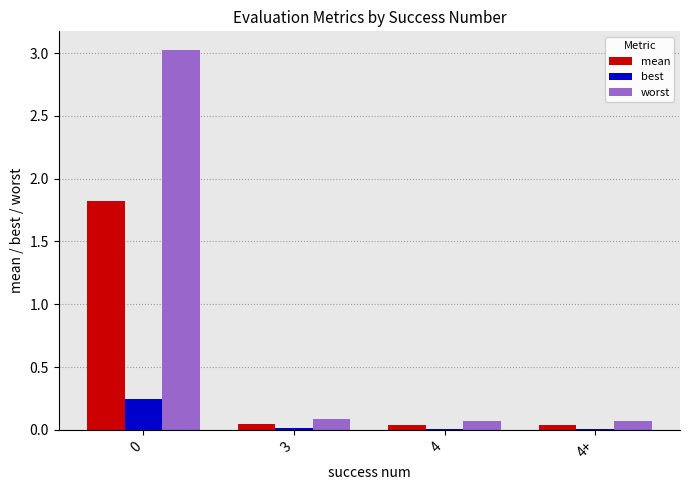

Which series changed the most between 0 and 3?

worst